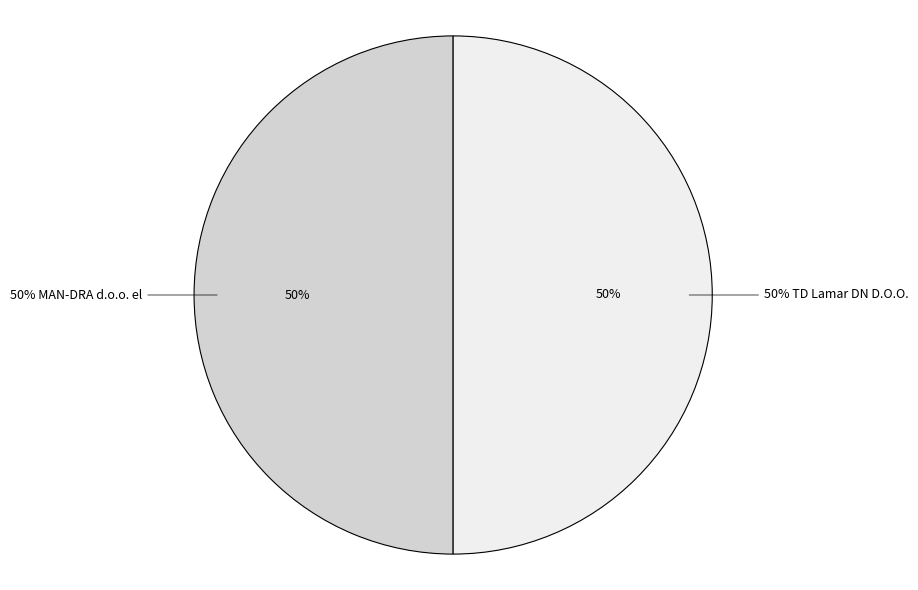

Is it true that MAN-DRA d.o.o. el is 50% of the pie?

True